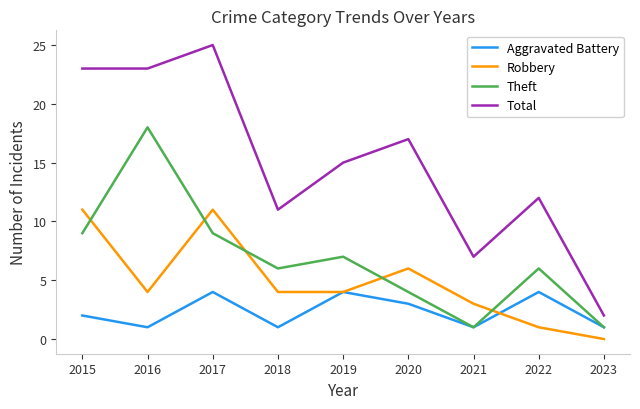

Reading right to left, list all the values displayed in this chart.

Aggravated Battery: 1	4	1	3	4	1	4	1	2
Robbery: 0	1	3	6	4	4	11	4	11
Theft: 1	6	1	4	7	6	9	18	9
Total: 2	12	7	17	15	11	25	23	23